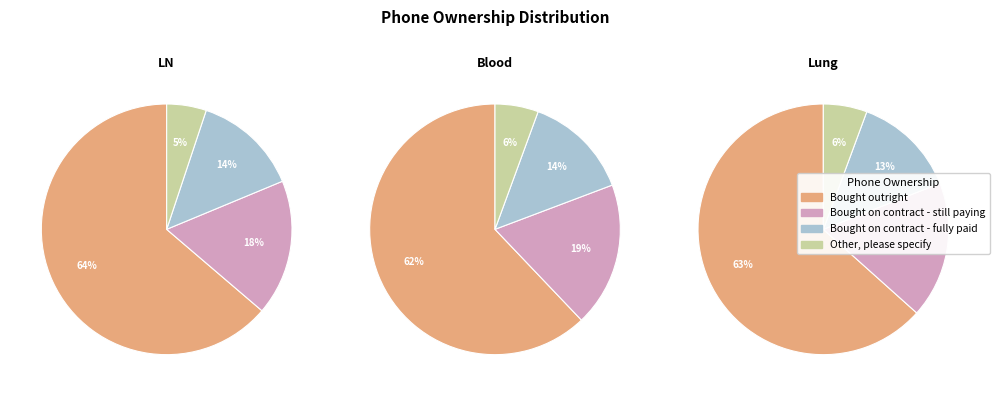

To the nearest percent, what percentage of the pie is Bought outright?

64%